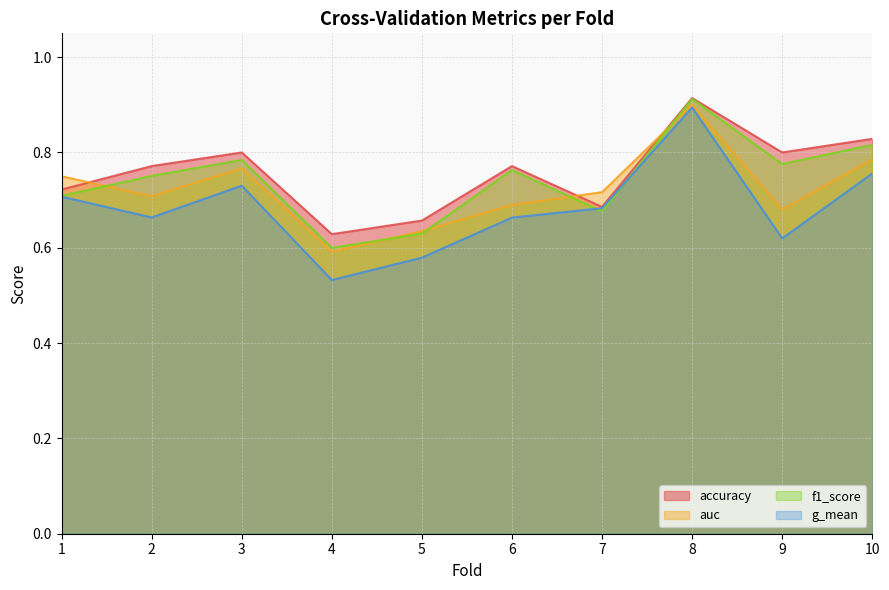

Where is g_mean nearest to the value 0?

4